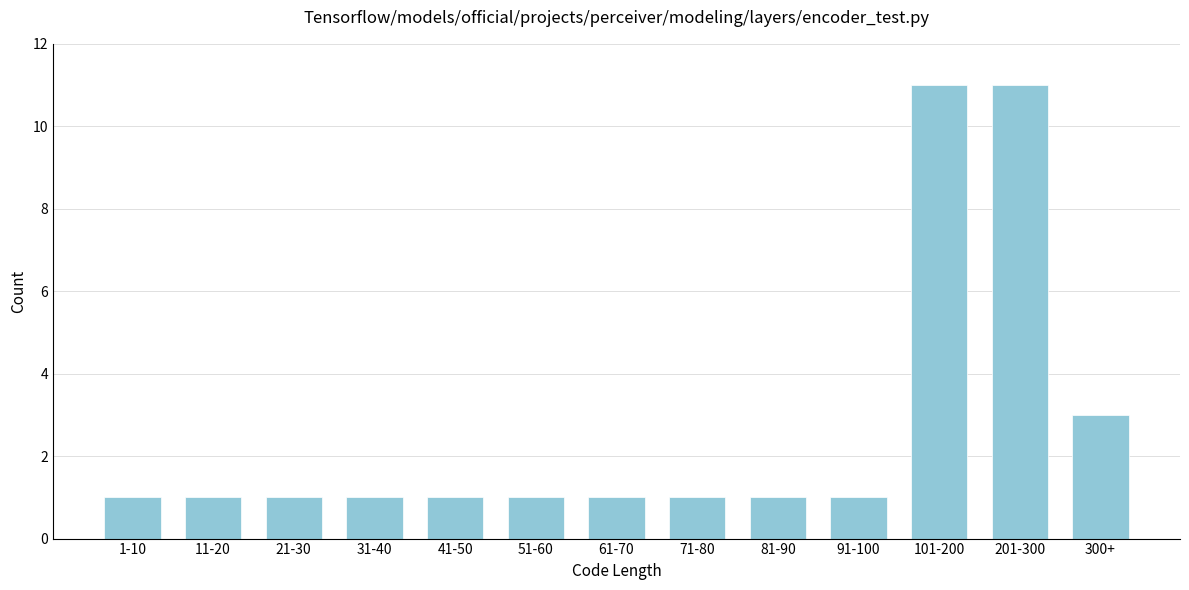

Reading left to right, what are all the values shown in this chart?

1-10=1	11-20=1	21-30=1	31-40=1	41-50=1	51-60=1	61-70=1	71-80=1	81-90=1	91-100=1	101-200=11	201-300=11	300+=3